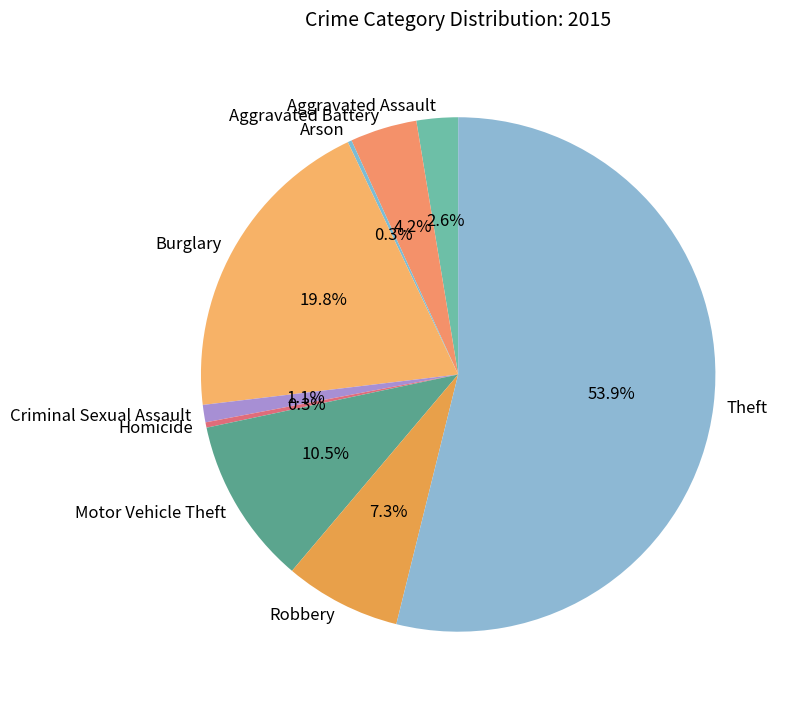

Which category has the biggest portion of the pie?

Theft